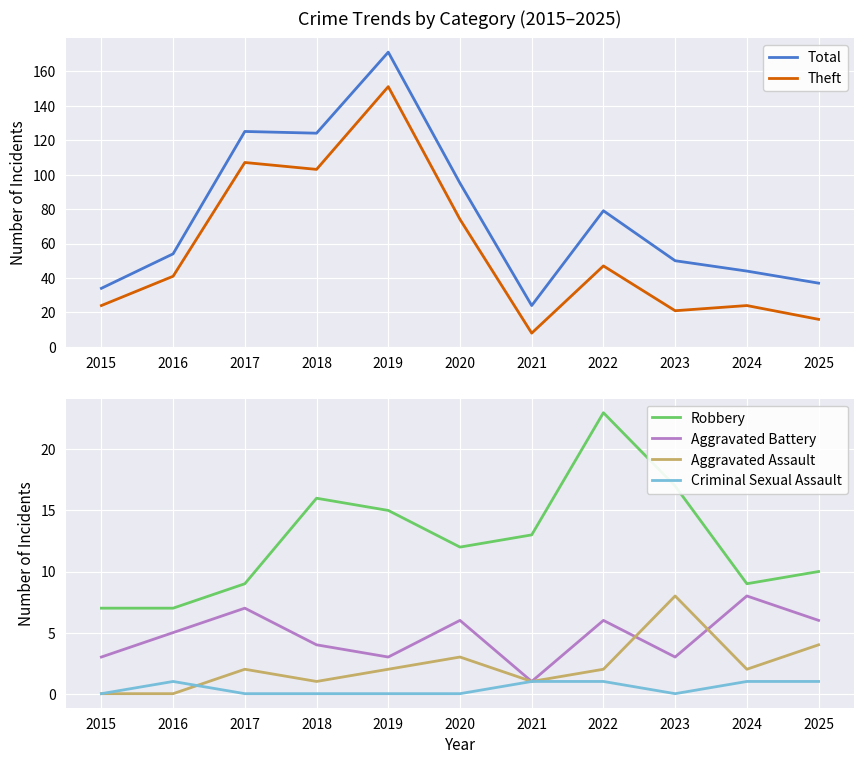

Which category has the highest value in the Aggravated Assault series?

2023